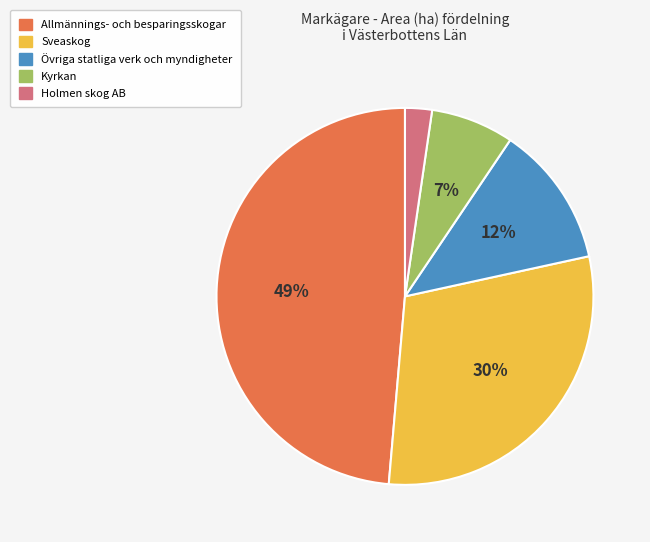

To the nearest percent, what is the combined percentage of Sveaskog and Holmen skog AB?

32%